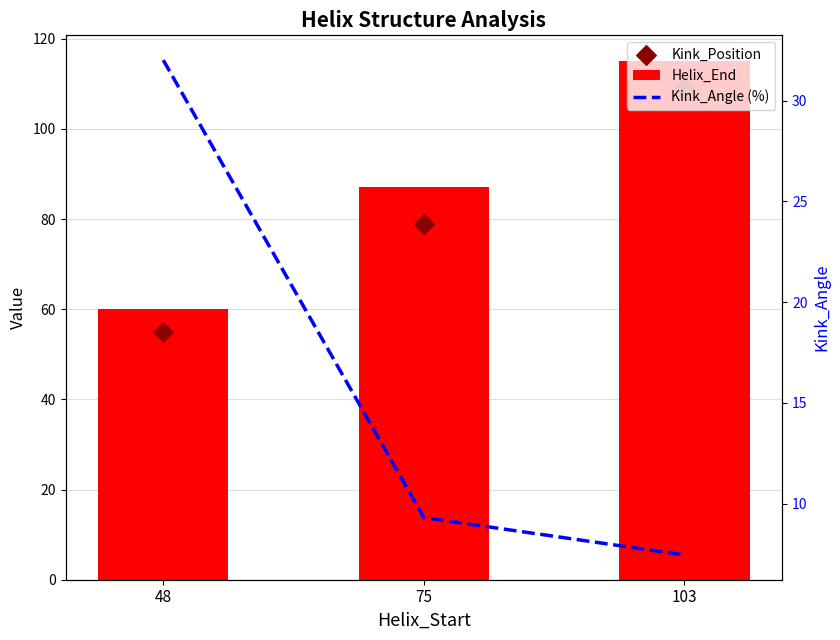

What are all the series names shown in the legend?

Helix_End, Kink_Position, Kink_Angle (%)